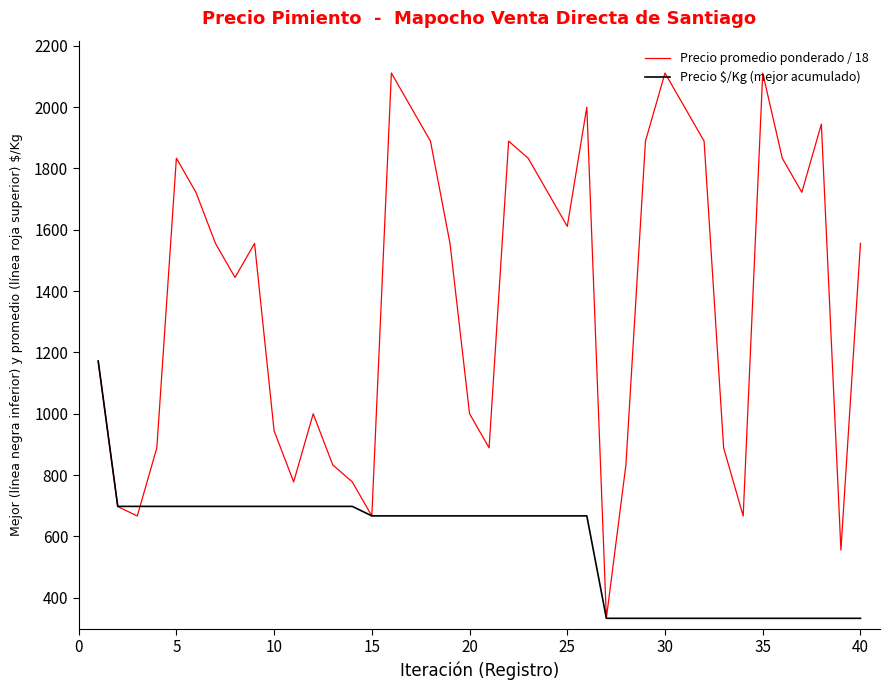

Reading right to left, what are all the values shown in this chart?

Precio promedio ponderado / 18: 1555.6	555.6	1944.4	1722.2	1833.3	2111.1	666.7	888.9	1888.9	2000.0	2111.1	1888.9	833.3	333.3	2000.0	1611.1	1722.2	1833.3	1888.9	888.9	1000.0	1555.6	1888.9	2000.0	2111.1	666.7	777.8	833.3	1000.0	777.8	944.4	1555.6	1444.4	1555.6	1722.2	1833.3	888.9	666.7	697.6	1171.7
Precio $/Kg (mejor acumulado): 333.0	333.0	333.0	333.0	333.0	333.0	333.0	333.0	333.0	333.0	333.0	333.0	333.0	333.0	667.0	667.0	667.0	667.0	667.0	667.0	667.0	667.0	667.0	667.0	667.0	667.0	698.0	698.0	698.0	698.0	698.0	698.0	698.0	698.0	698.0	698.0	698.0	698.0	698.0	1172.0